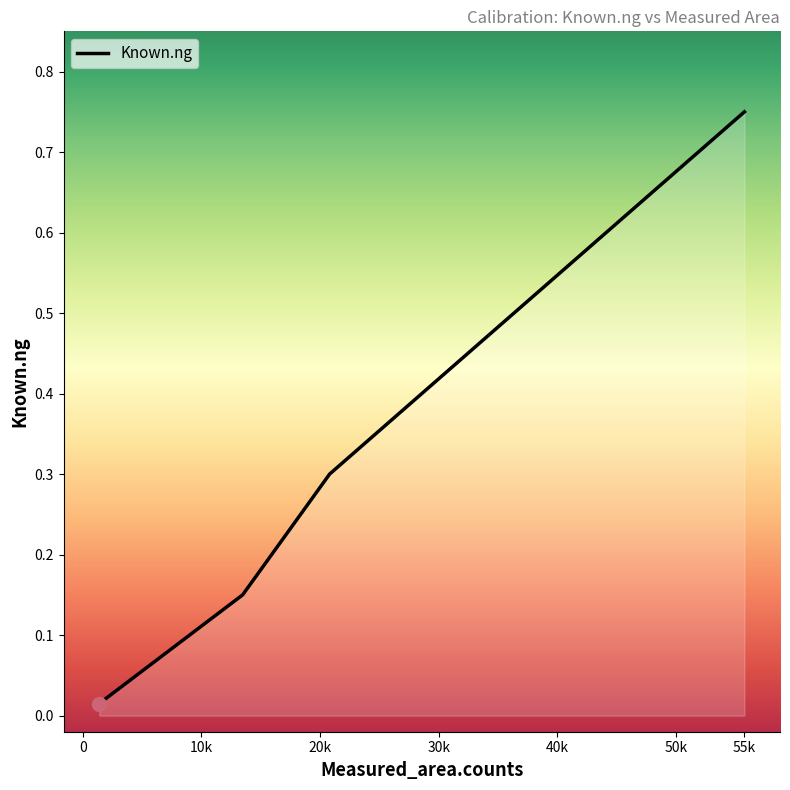

True or false: there are more than 2 points higher than both neighbors.

False